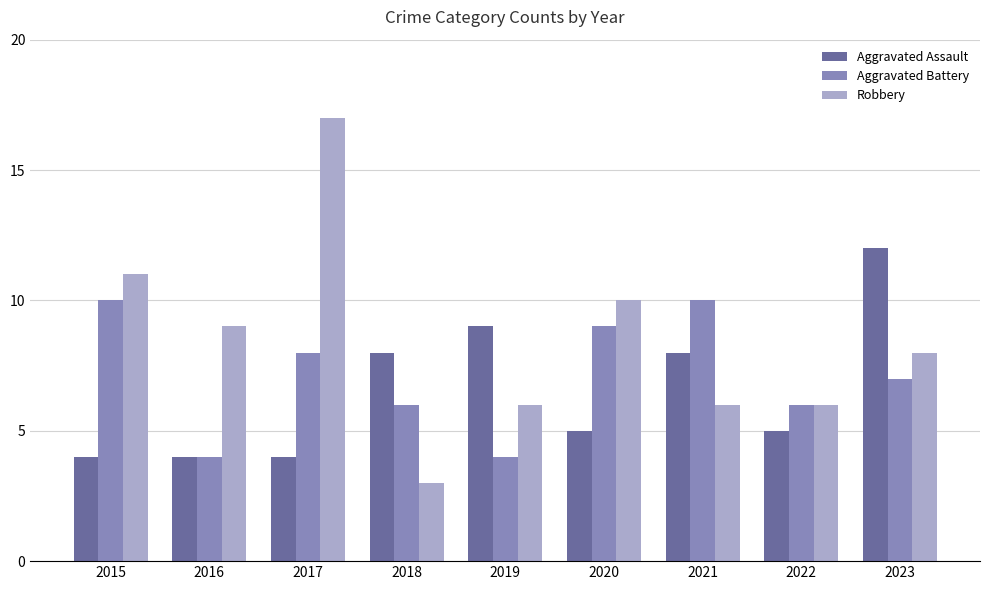

Is the value of Aggravated Battery at 2017 greater than the value of Aggravated Assault at 2015?

Yes